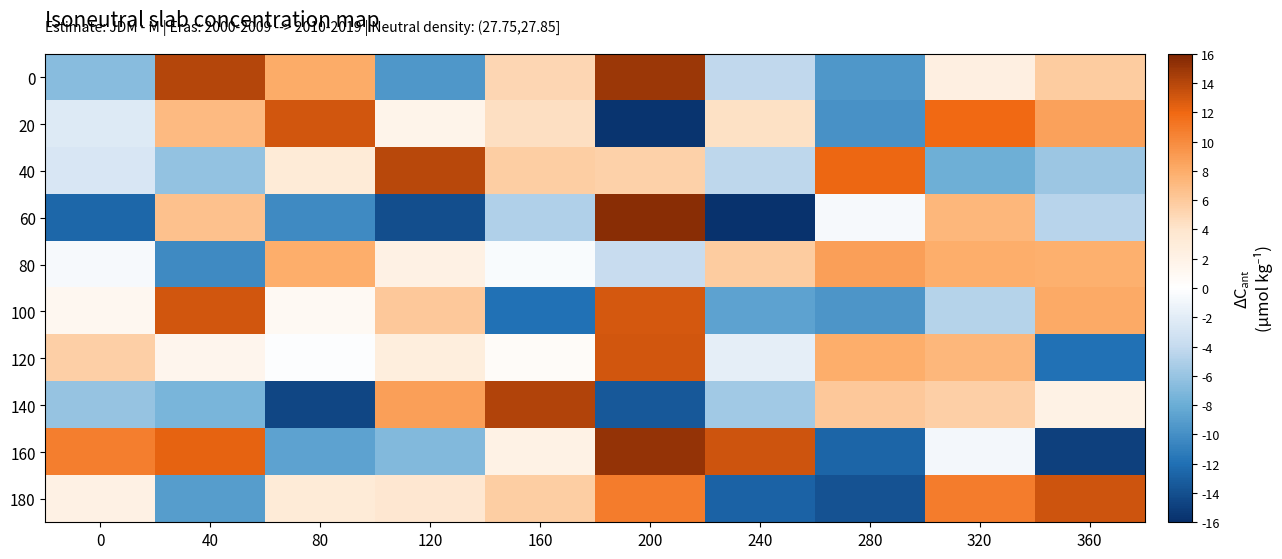

Reading left to right, what are all the values shown in this chart?

0: 0=-6.7	40=14.1	80=8.1	120=-9.5	160=5.1	200=15.0	240=-4.2	280=-9.5	320=2.4	360=5.8
20: 0=-2.3	40=7.1	80=13.1	120=1.7	160=4.5	200=-15.7	240=4.3	280=-9.9	320=12.0	360=8.7
40: 0=-2.7	40=-6.2	80=3.2	120=14.0	160=5.7	200=5.5	240=-4.3	280=12.1	320=-7.8	360=-5.8
60: 0=-12.6	40=6.6	80=-10.4	120=-14.1	160=-5.0	200=15.6	240=-15.9	280=-0.6	320=7.3	360=-4.6
80: 0=-0.6	40=-10.4	80=8.0	120=2.2	160=-0.4	200=-3.8	240=5.8	280=8.8	320=8.0	360=7.8
100: 0=1.2	40=13.1	80=0.9	120=6.1	160=-12.0	200=13.0	240=-8.7	280=-9.6	320=-4.7	360=8.2
120: 0=5.6	40=1.4	80=-0.2	120=2.7	160=0.6	200=13.1	240=-1.8	280=8.0	320=7.3	360=-12.0
140: 0=-6.1	40=-7.3	80=-14.6	120=8.8	160=14.2	200=-13.5	240=-5.6	280=6.1	320=5.6	360=2.1
160: 0=10.7	40=12.4	80=-8.7	120=-7.0	160=2.1	200=15.2	240=13.2	280=-12.7	320=-0.8	360=-15.0
180: 0=2.2	40=-9.1	80=3.2	120=3.7	160=5.7	200=10.9	240=-12.9	280=-13.9	320=10.9	360=13.2